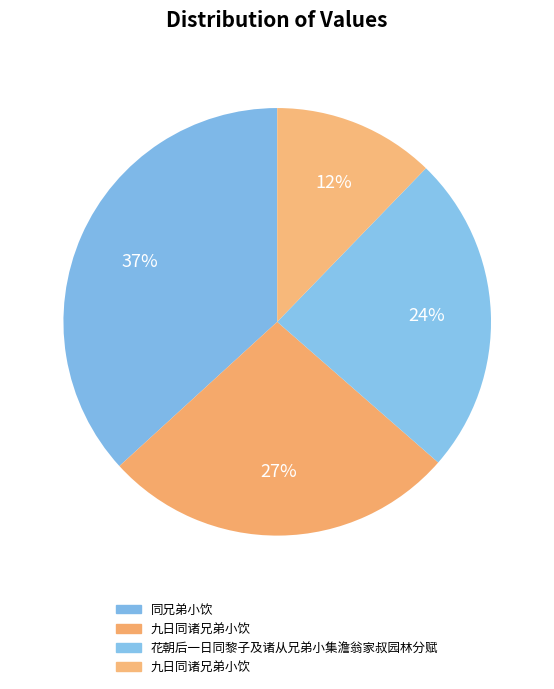

Does any single category account for the majority?

No